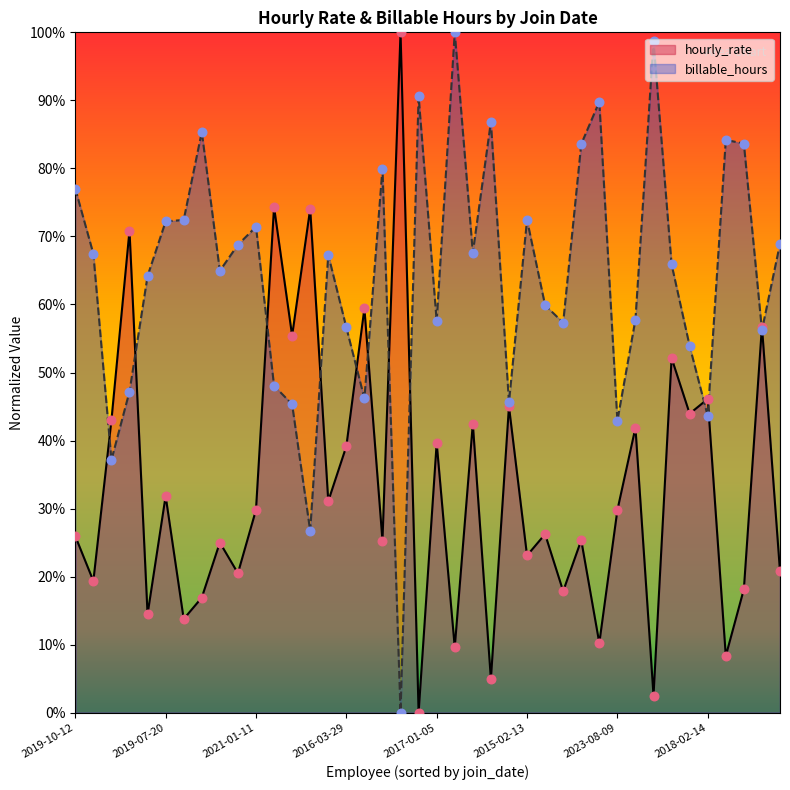

At how many categories does at least one series exceed 0?

40